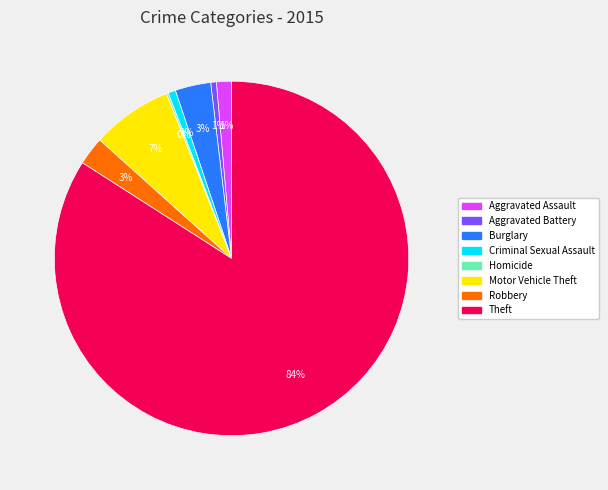

Do Motor Vehicle Theft and Theft together represent more than half of the pie?

Yes